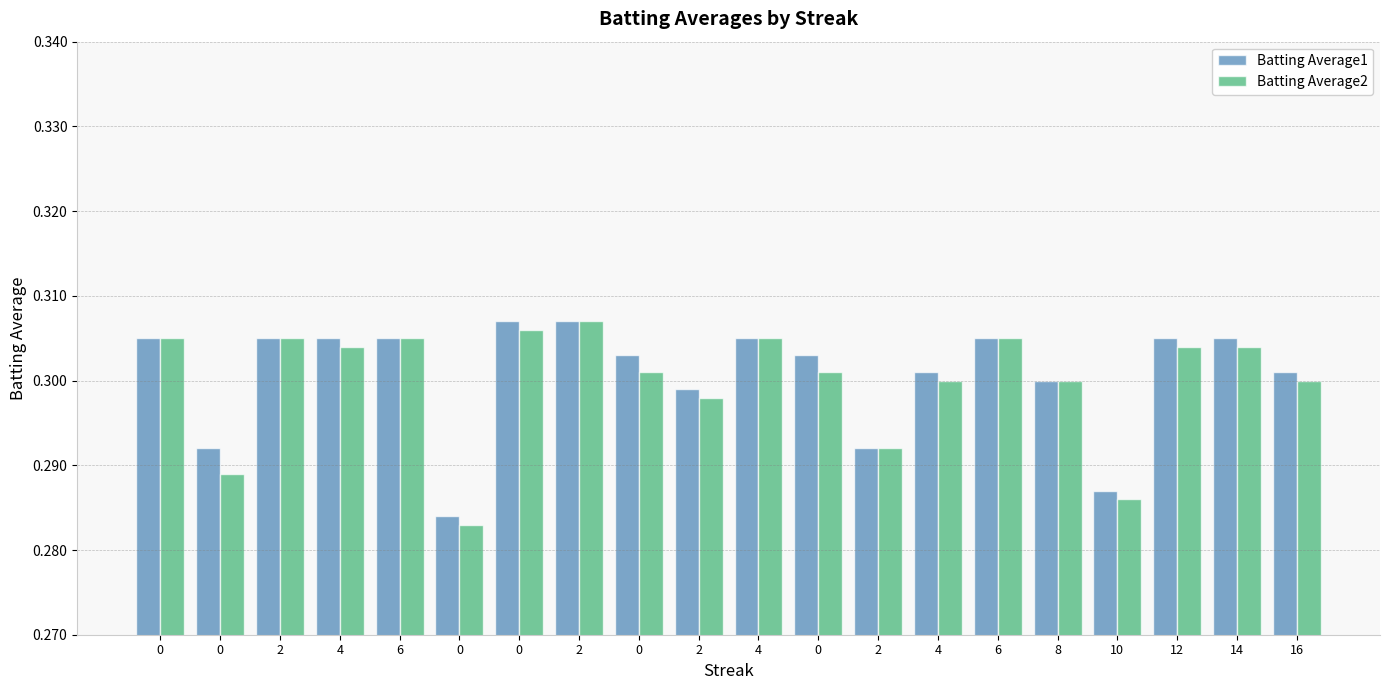

Reading left to right, list all the values displayed in this chart.

Batting Average1: 0=0.3	0=0.3	2=0.3	4=0.3	6=0.3	0=0.3	0=0.3	2=0.3	0=0.3	2=0.3	4=0.3	0=0.3	2=0.3	4=0.3	6=0.3	8=0.3	10=0.3	12=0.3	14=0.3	16=0.3
Batting Average2: 0=0.3	0=0.3	2=0.3	4=0.3	6=0.3	0=0.3	0=0.3	2=0.3	0=0.3	2=0.3	4=0.3	0=0.3	2=0.3	4=0.3	6=0.3	8=0.3	10=0.3	12=0.3	14=0.3	16=0.3